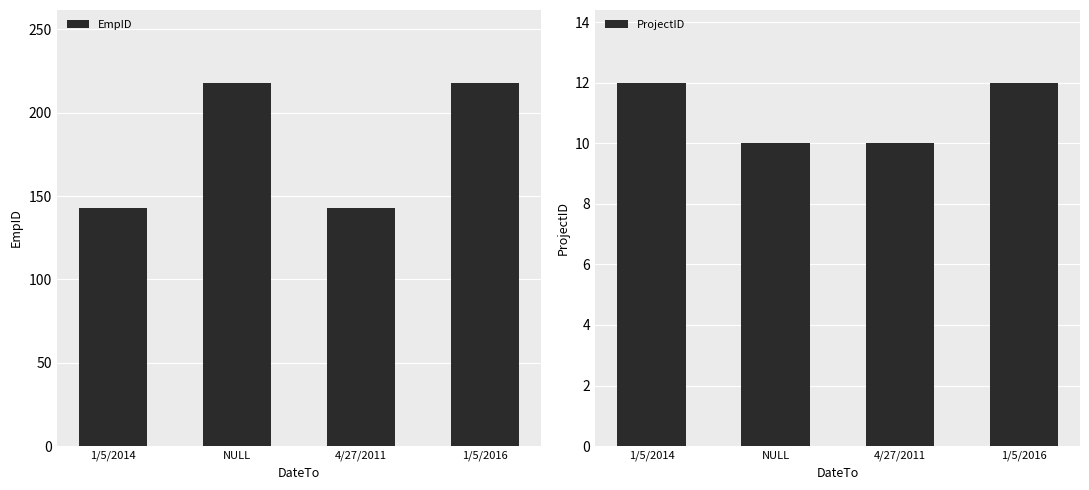

True or false: EmpID has a value of 218 at NULL.

True